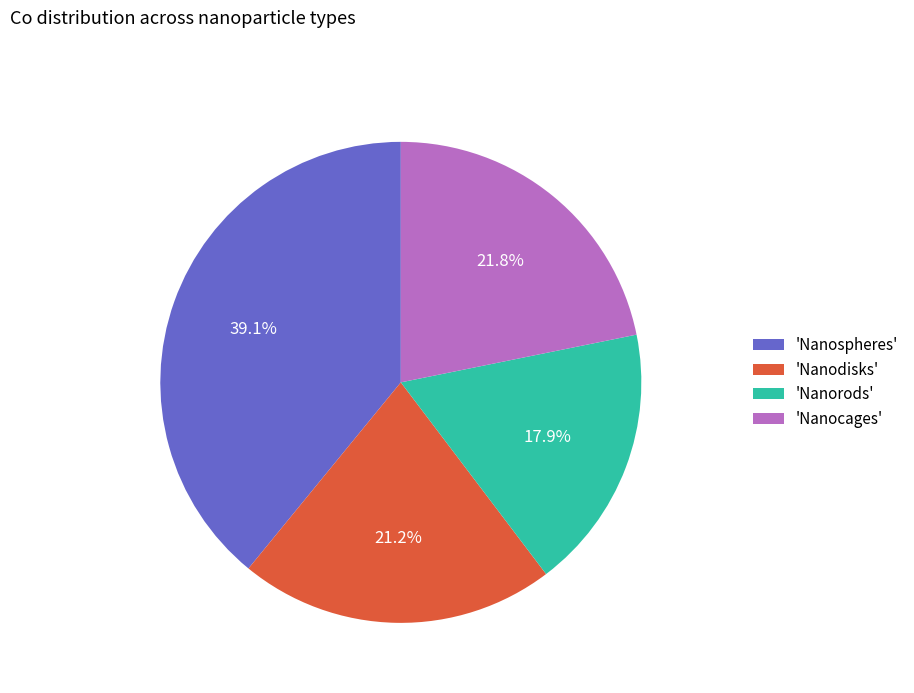

Approximately how many times larger is the value at 'Nanorods' compared to 'Nanodisks'?

0.8